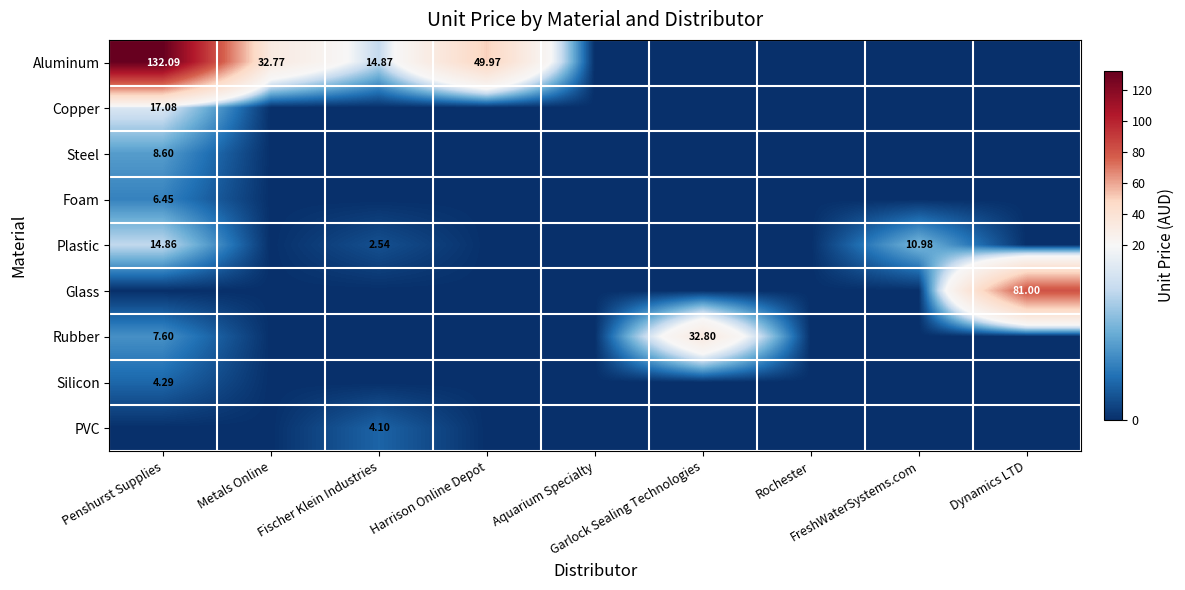

Which series has the widest spread of values?

Aluminum